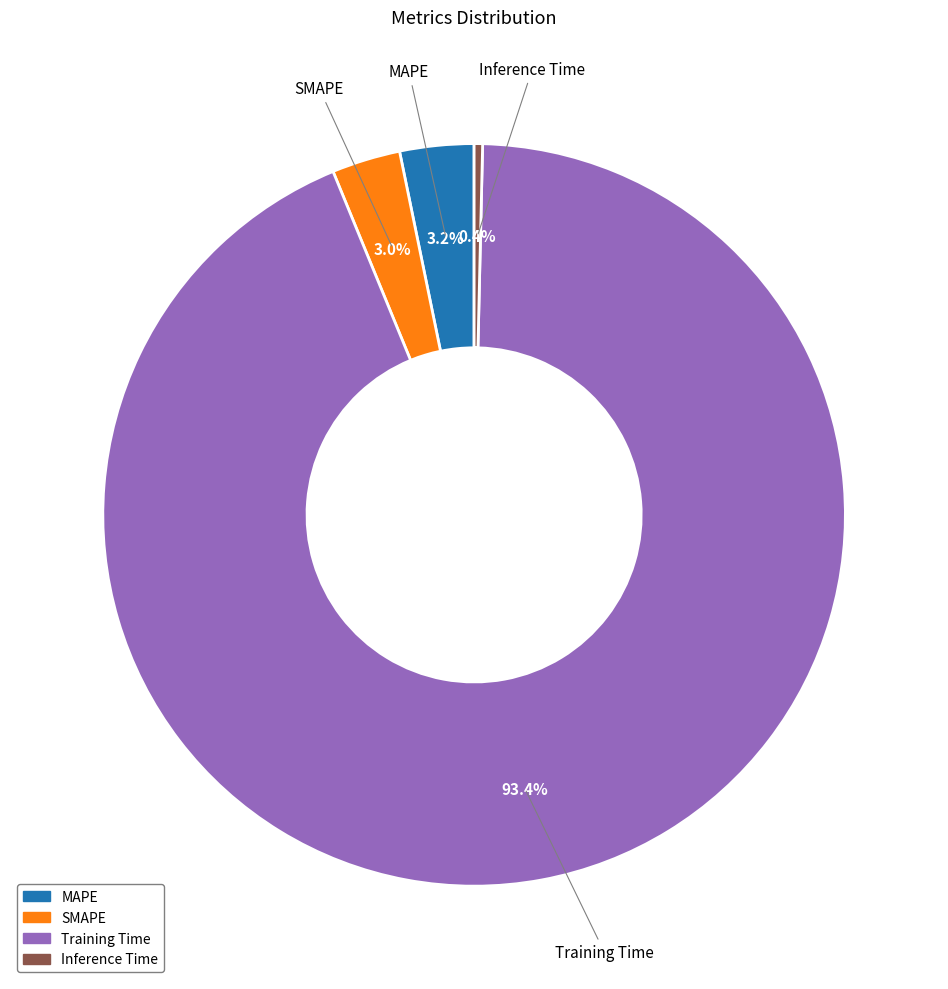

How many slices are in this pie chart?

4